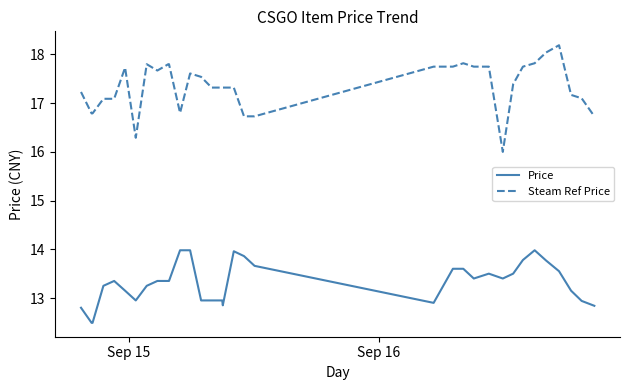

Which series has the widest spread of values?

Steam Ref Price